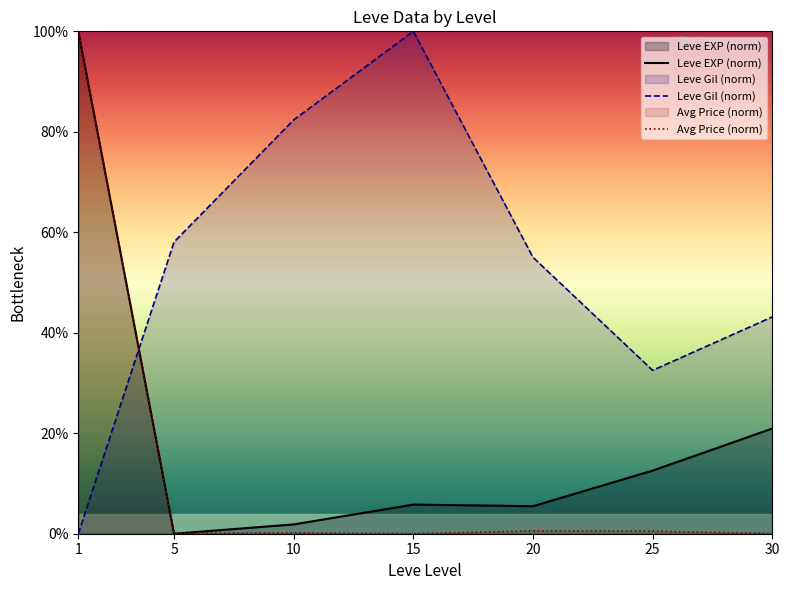

Reading left to right, list all the values displayed in this chart.

Leve EXP (norm): 1=100.0	5=0.0	10=1.9	15=5.8	20=5.5	25=12.6	30=20.9
Leve Gil (norm): 1=0.0	5=58.1	10=82.4	15=100.0	20=55.0	25=32.5	30=43.2
Avg Price (norm): 1=100.0	5=0.1	10=0.2	15=0.0	20=0.6	25=0.5	30=0.0